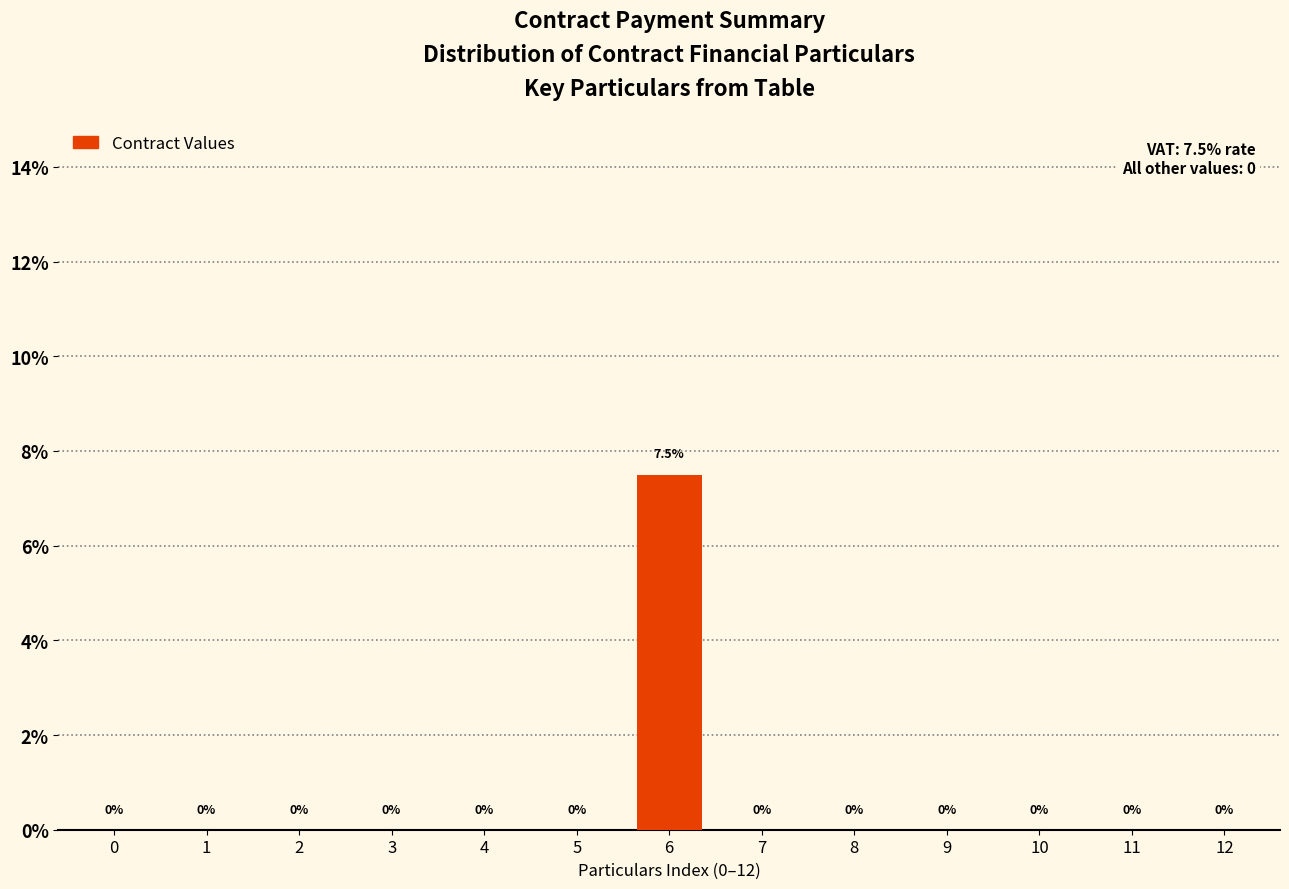

Reading right to left, transcribe all the data shown in this chart.

12=0.0	11=0.0	10=0.0	9=0.0	8=0.0	7=0.0	6=7.5	5=0.0	4=0.0	3=0.0	2=0.0	1=0.0	0=0.0